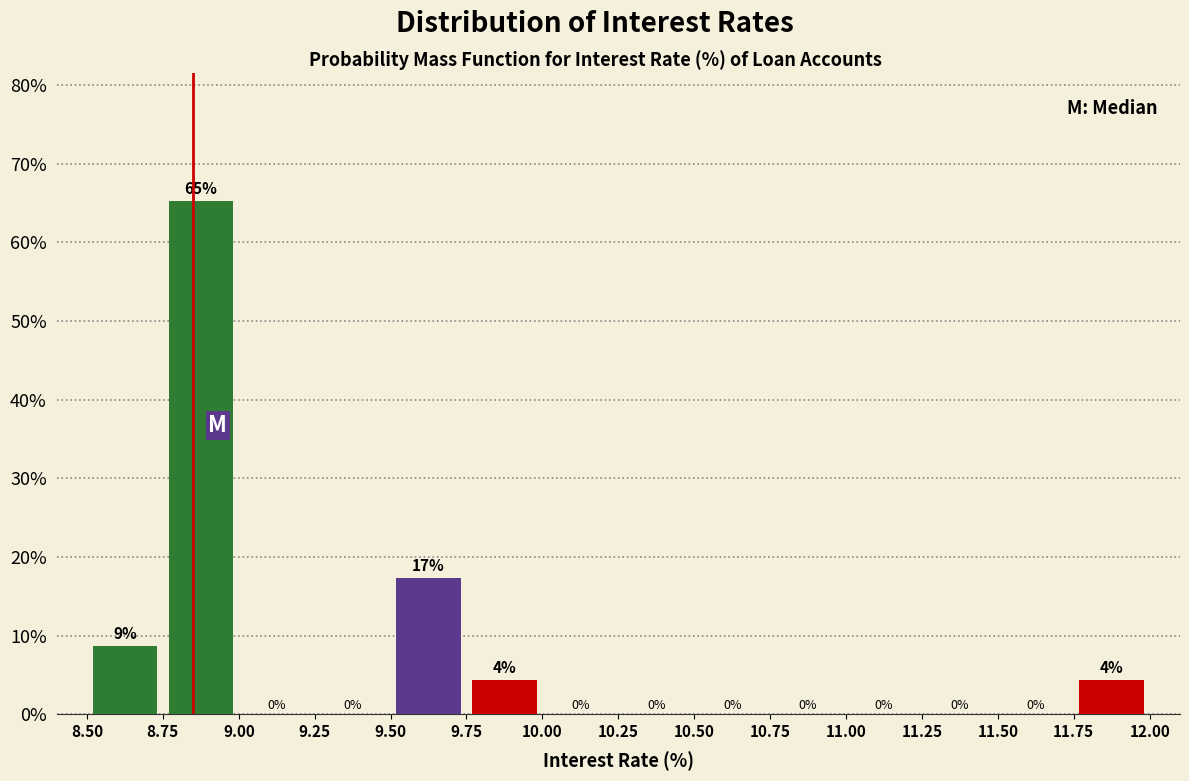

Over which range of the x-axis is the bar tallest?

8.75 to 9.00